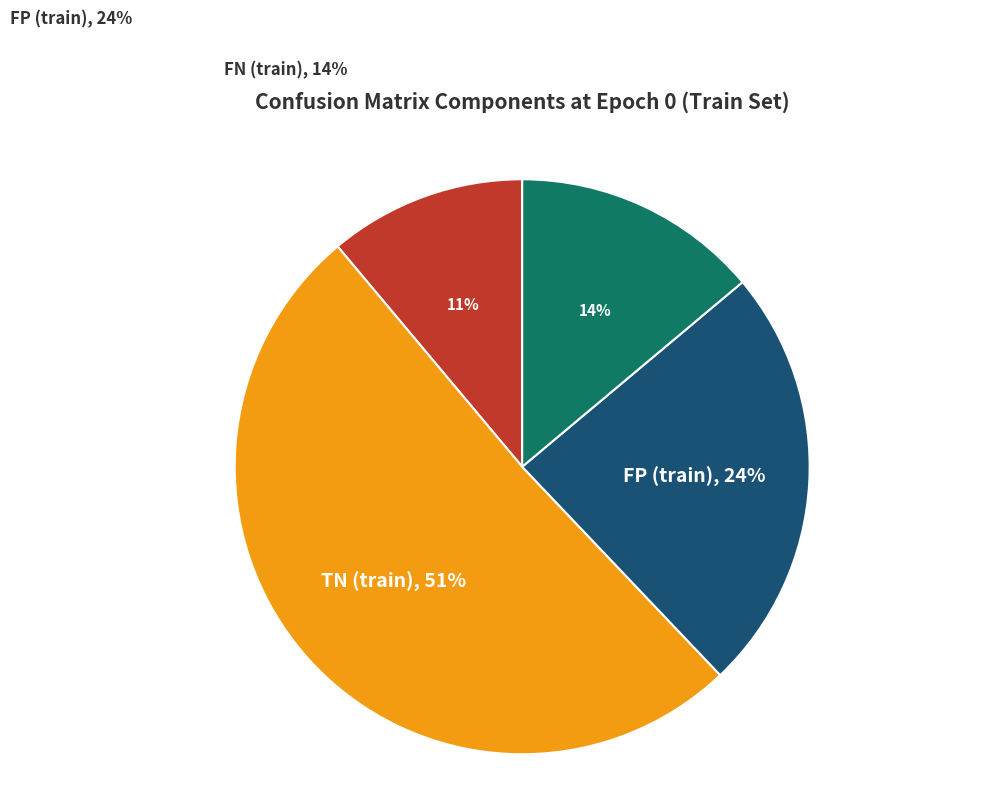

Is there a majority slice in this chart?

Yes